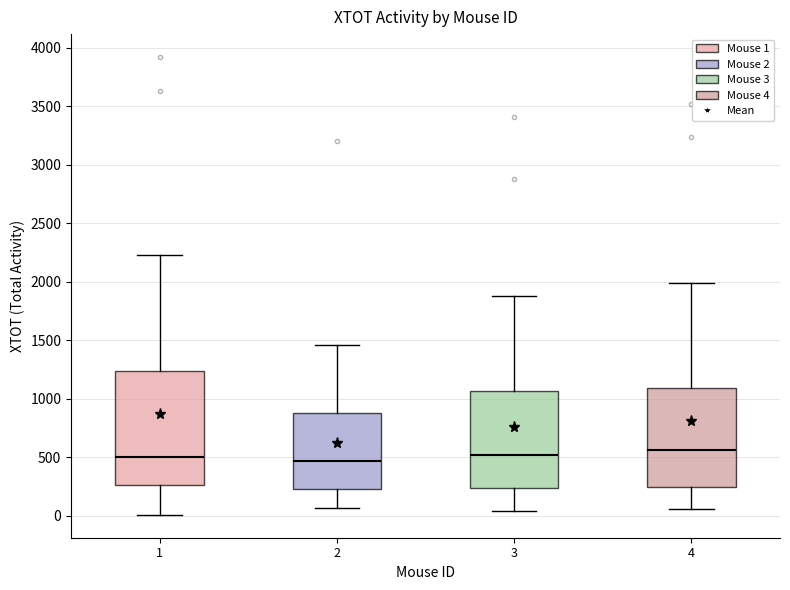

Comparing the boxes themselves (not the whiskers), which one is the tallest?

1